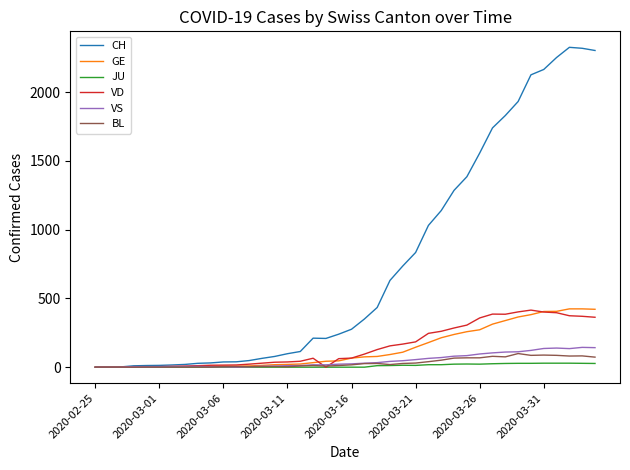

What is the greatest value displayed?

2326